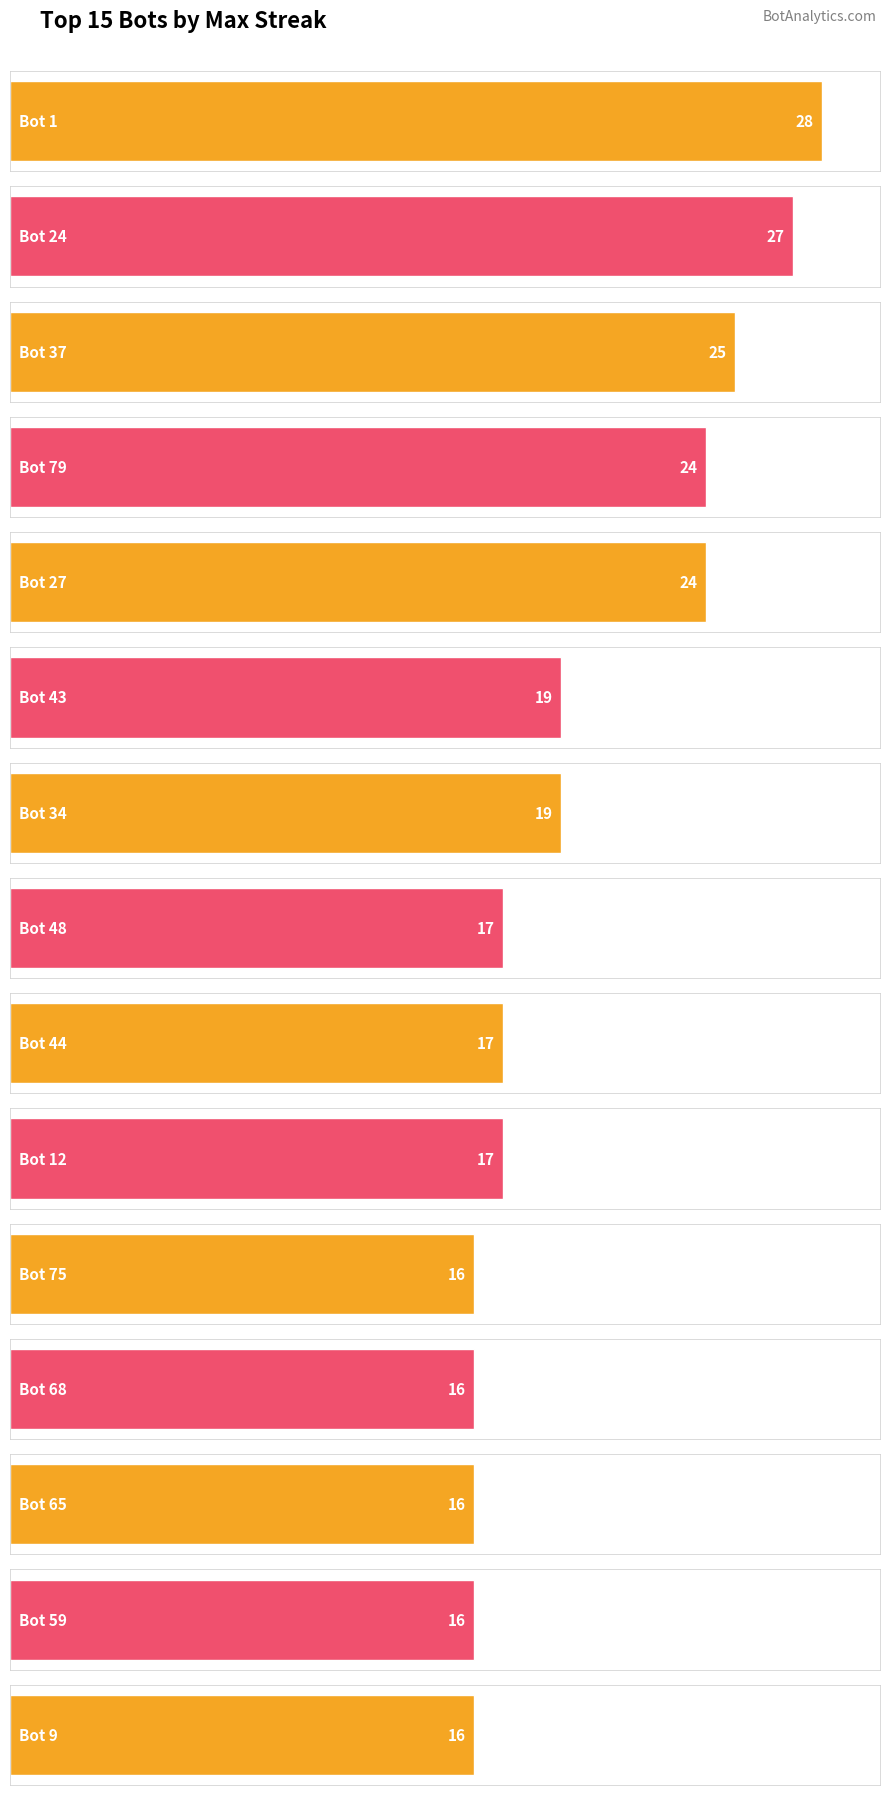

What is the label of the 11th bar from the left?

Bot 75